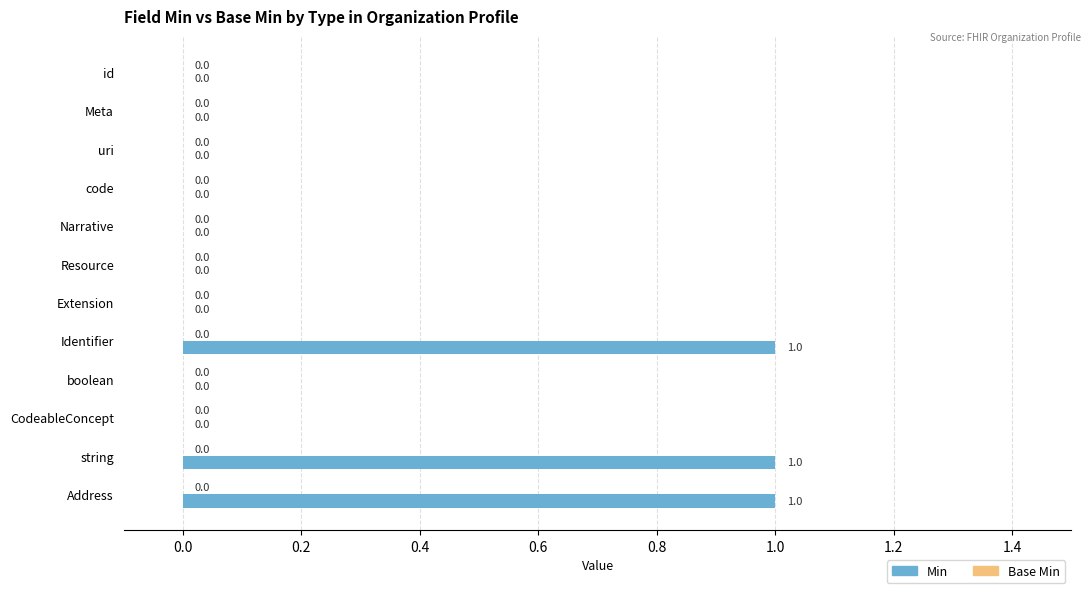

What is the sum of all values?

3